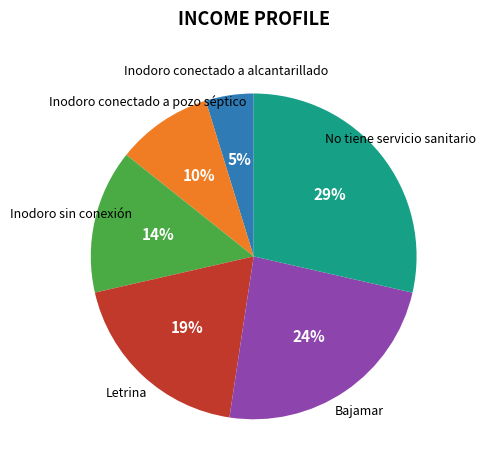

To the nearest percent, what is the difference between the largest and smallest slice percentages?

24%